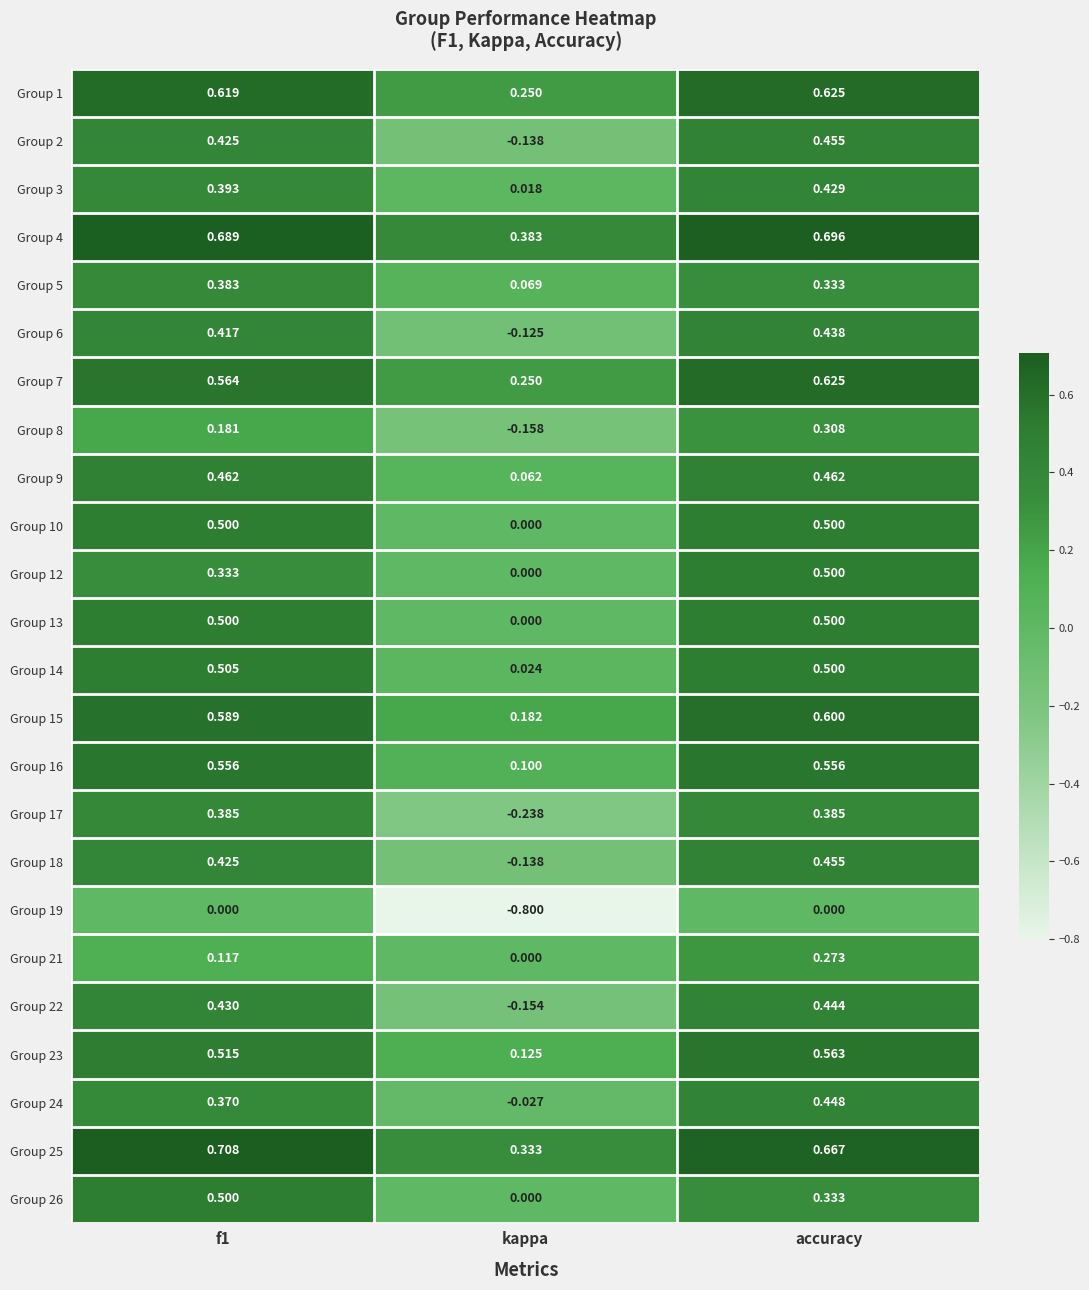

Which category has the lowest value in the Group 9 series?

kappa